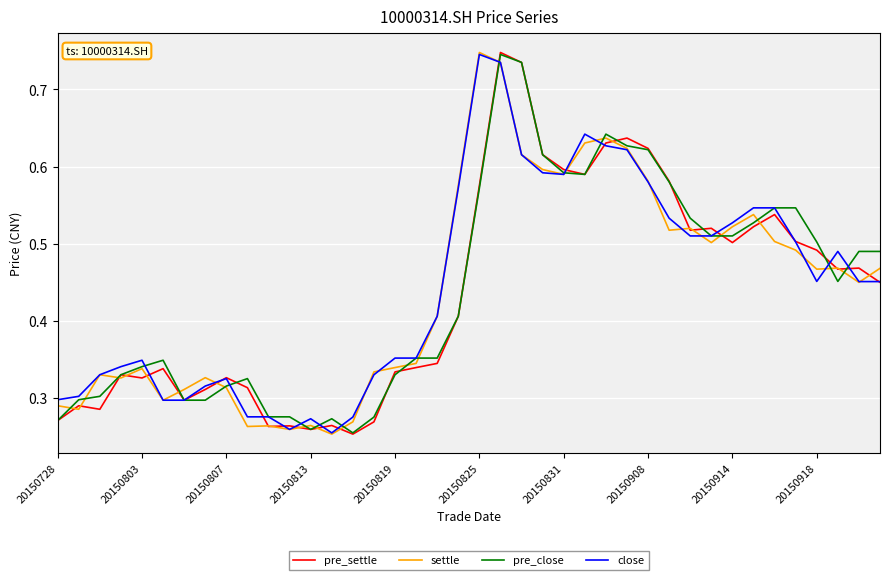

True or false: settle has more than 1 points higher than both neighbors.

True